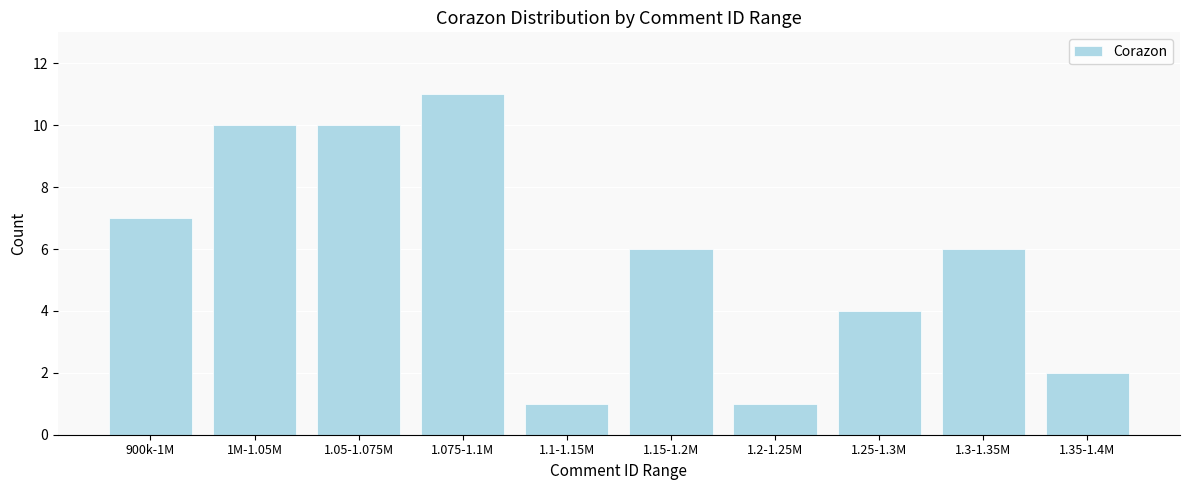

Reading right to left, extract all data points from this chart.

2	6	4	1	6	1	11	10	10	7